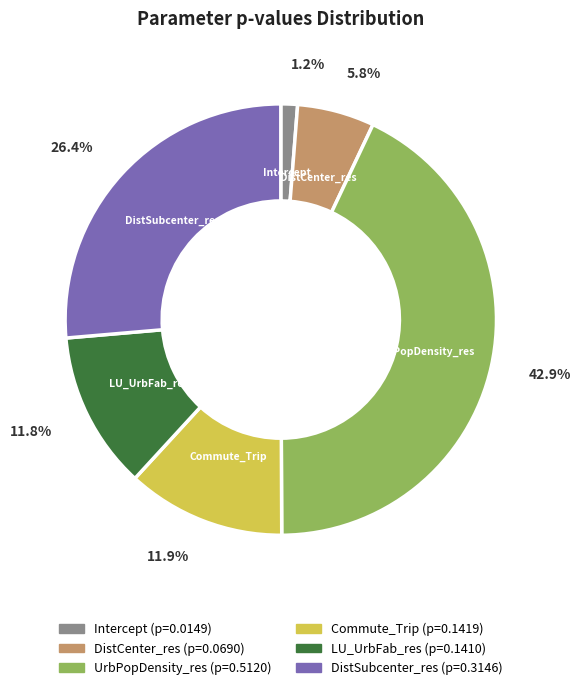

To the nearest percent, what is the difference between the largest and smallest slice percentages?

42%